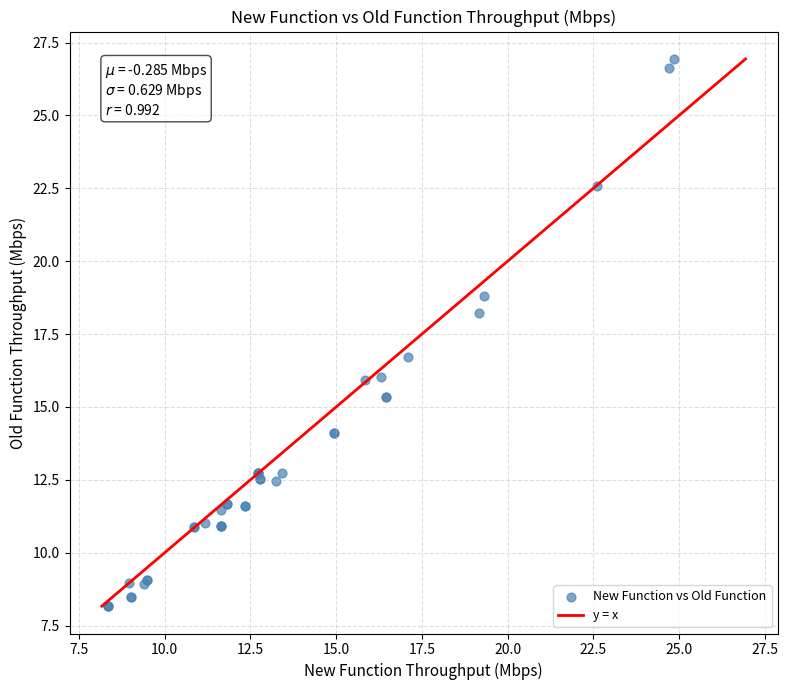

What Y value in the scatter plot is closest to 17?

16.7